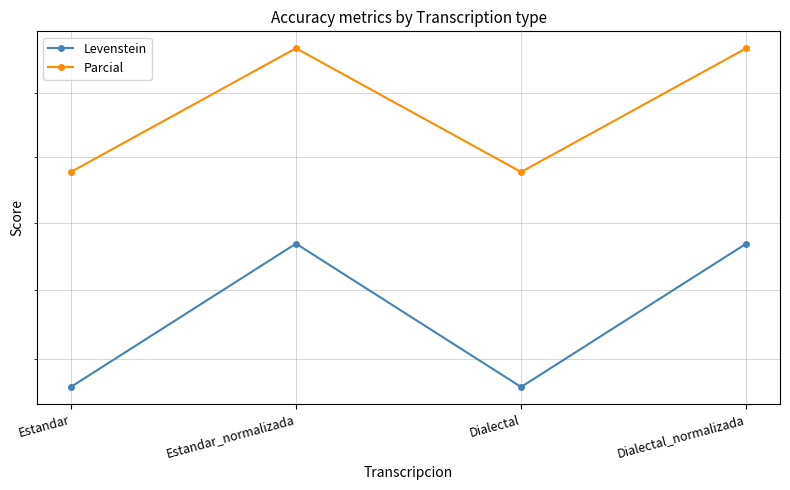

List the series in order of their overall mean, highest first.

Parcial, Levenstein